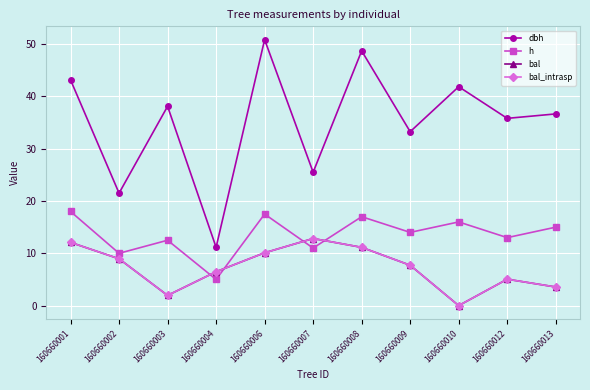

Which series changed the most between 160660001 and 160660012?

dbh